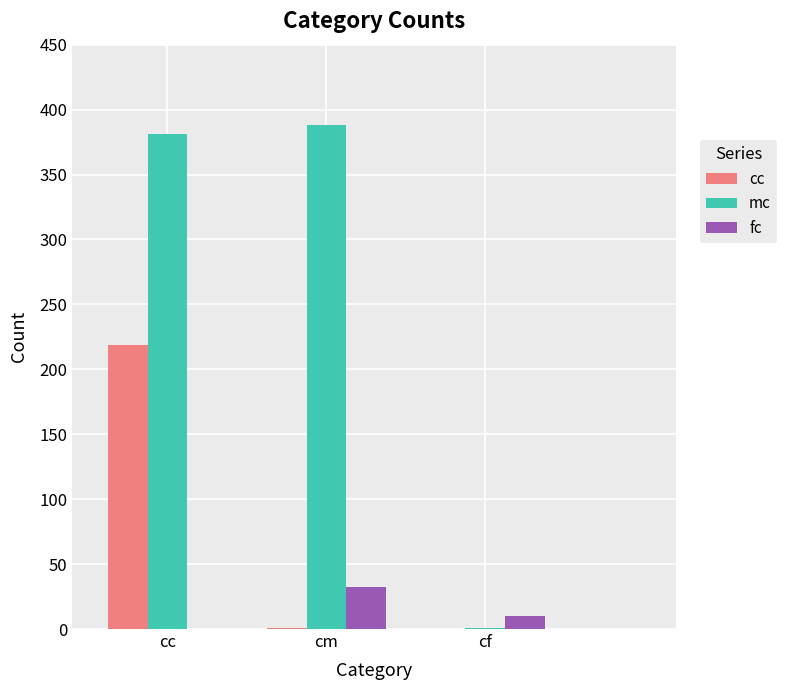

True or false: mc has a value of 388 at cm.

True